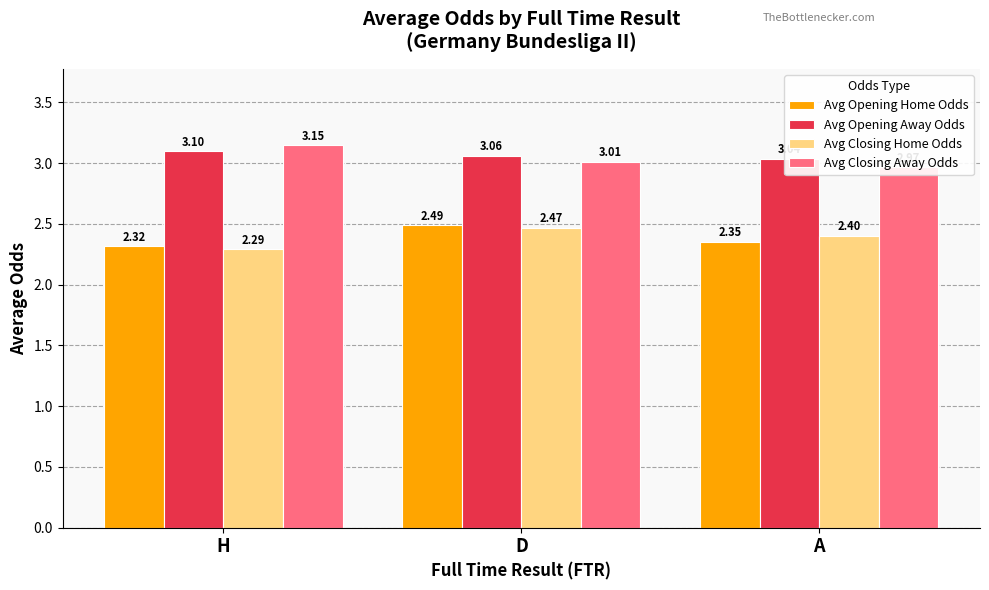

What is the sum of the Avg Opening Away Odds values at H and D?

6.2